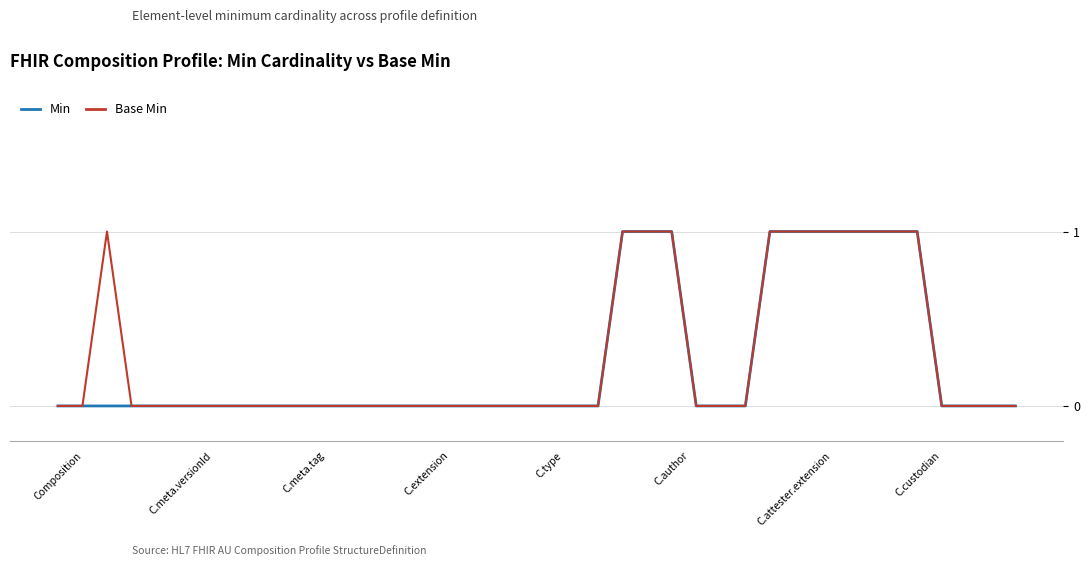

Where is Min nearest to the value 0?

Composition